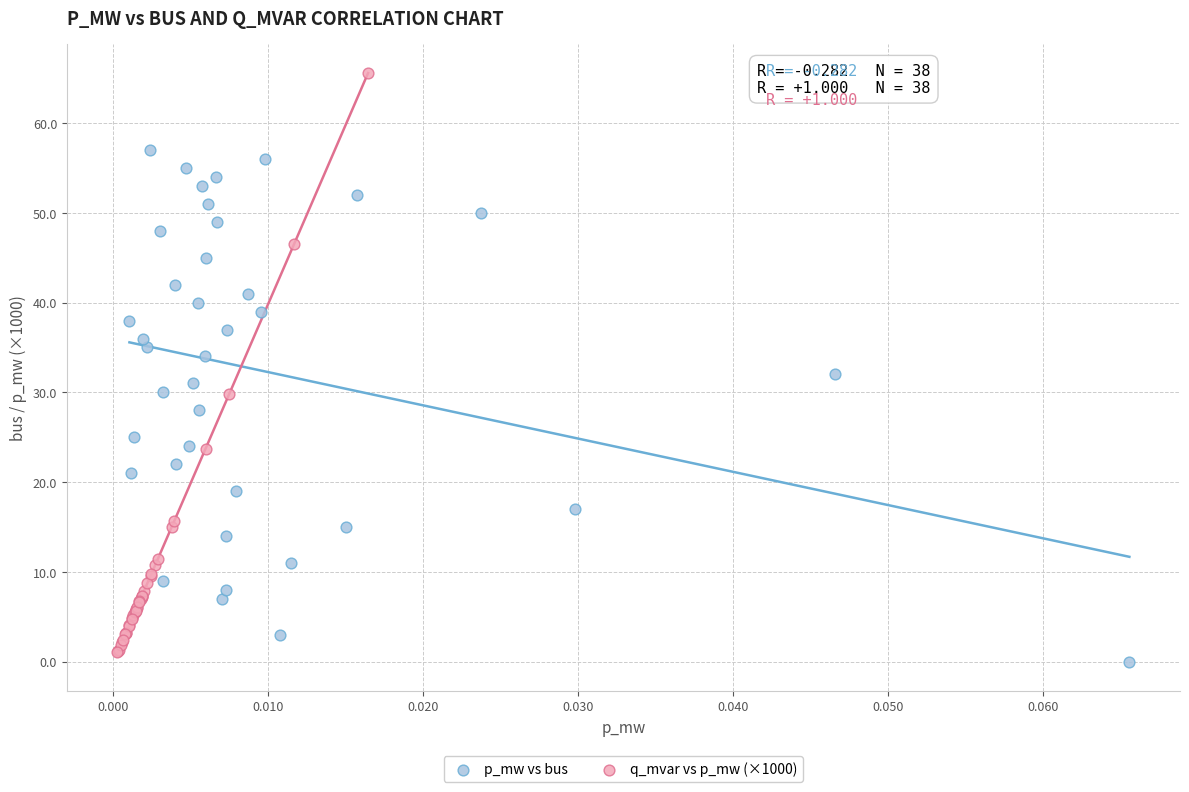

Which series reaches the maximum Y coordinate?

q_mvar vs p_mw (×1000)